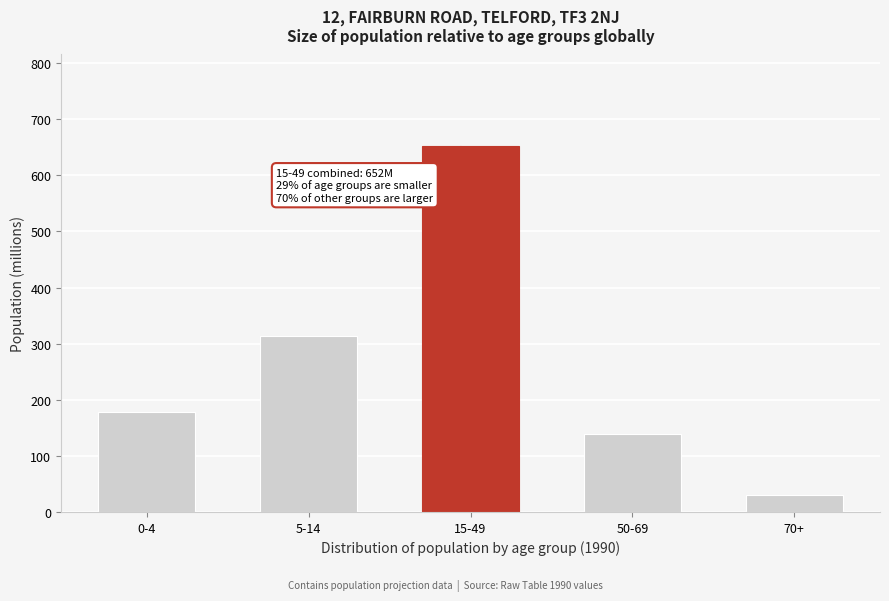

Reading right to left, what are all the values shown in this chart?

31.1	138.2	652.4	313.8	178.8